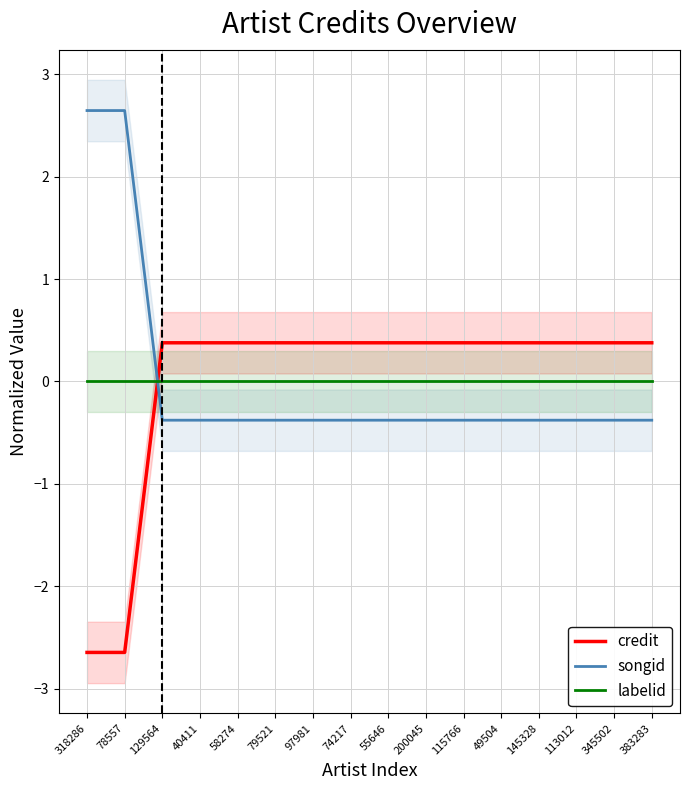

At which category is the sum across all series the highest?

129564